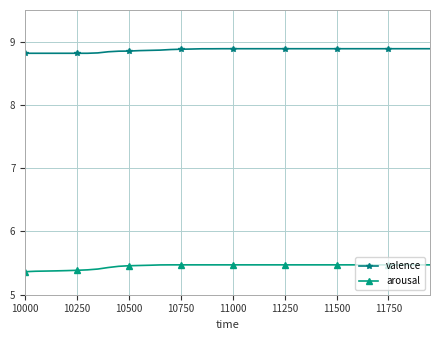

Count the valence values in the range 8 to 9.

40